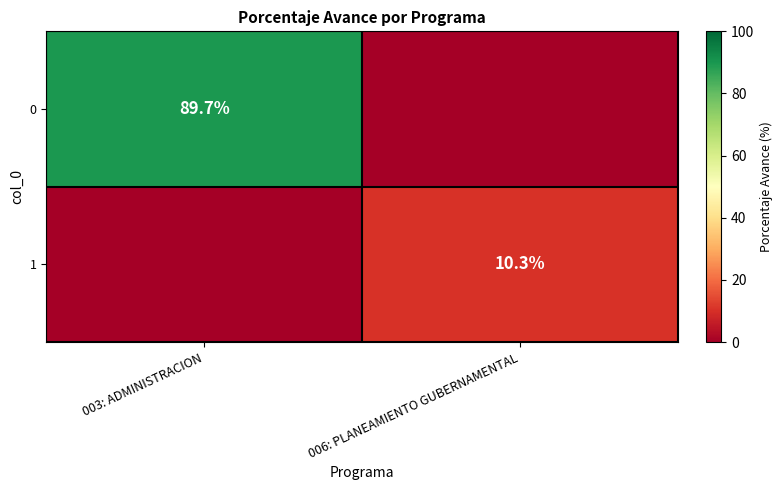

The value of 1 at 006: PLANEAMIENTO GUBERNAMENTAL is 10.3. True or false?

True